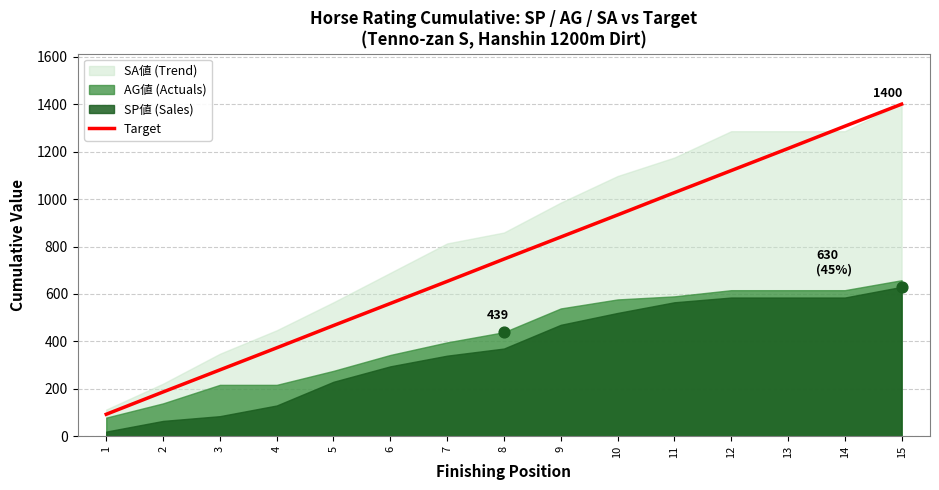

Between 2 and 11, which is larger?

11